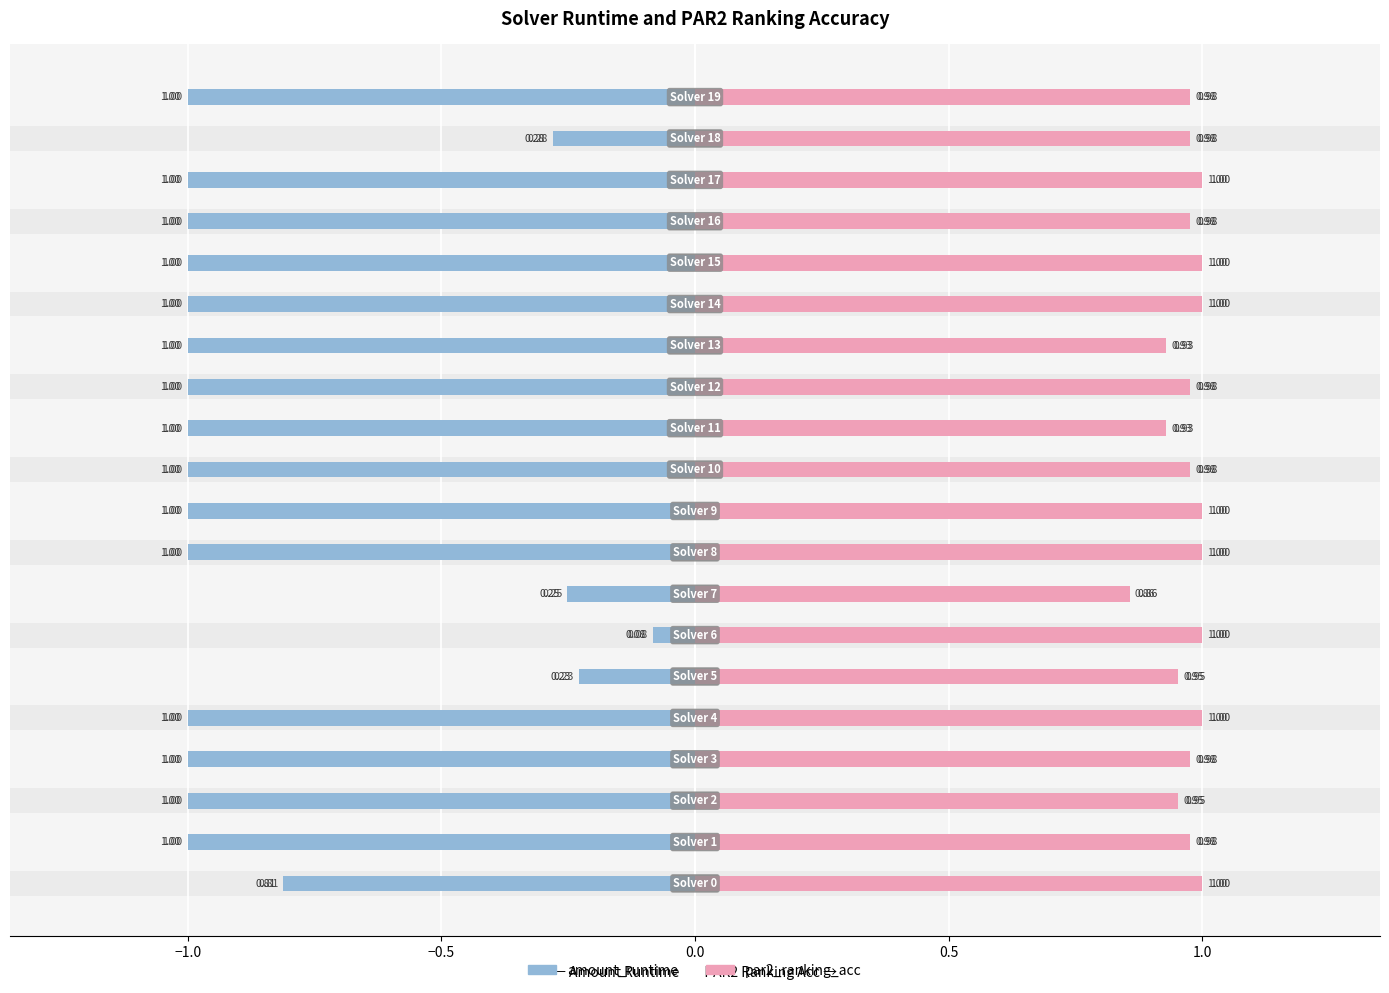

What is the label of the 13th bar from the right?

7